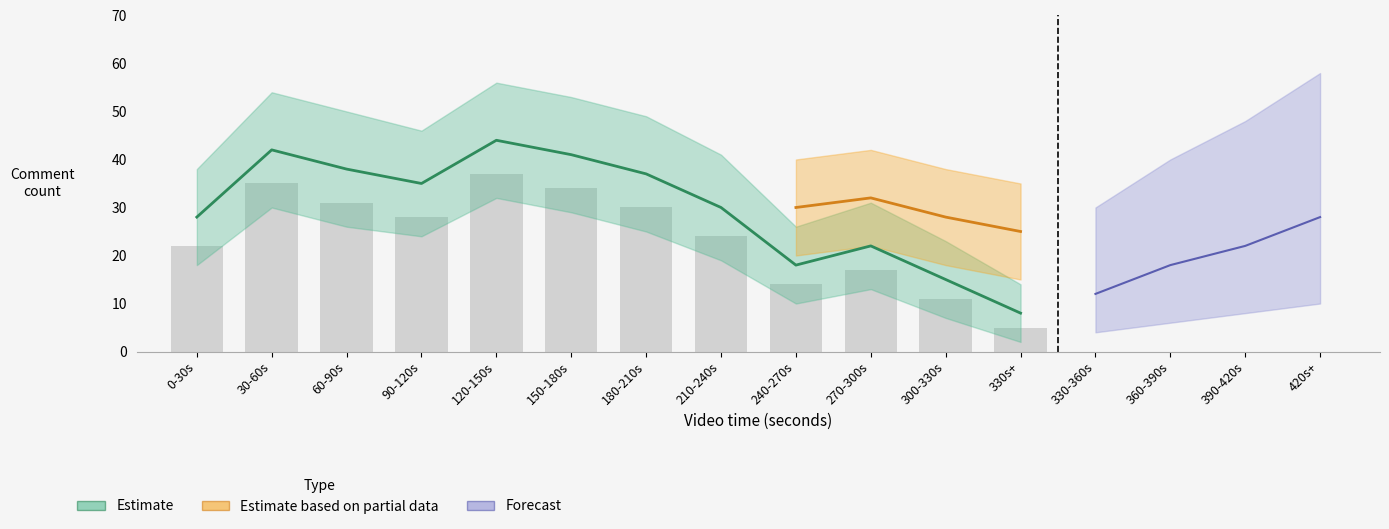

What value does the data have at 0-30s, to the nearest 10?

30